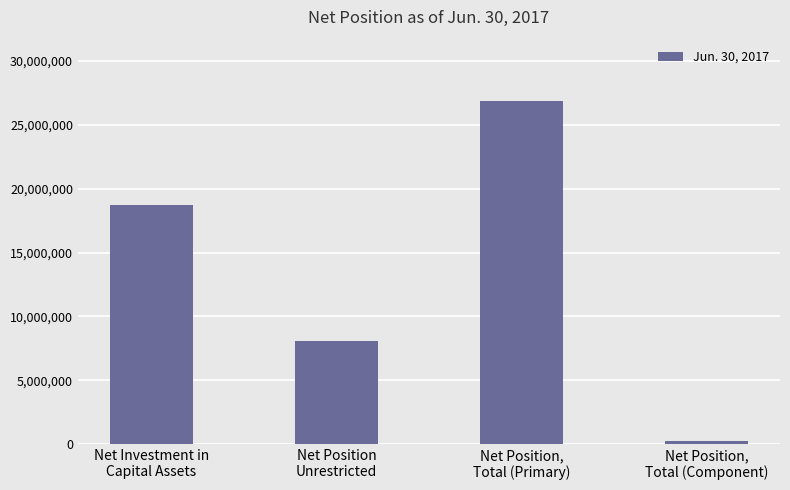

What is the average value?

13488108